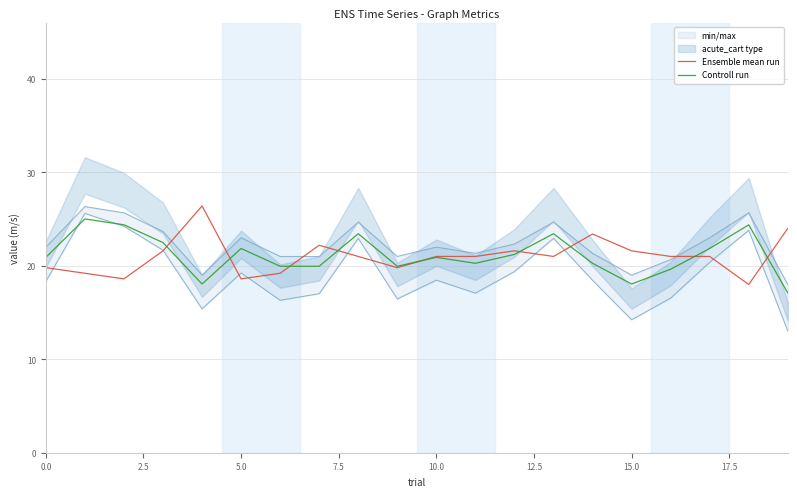

What is the highest value of the Controll run series?

25.0